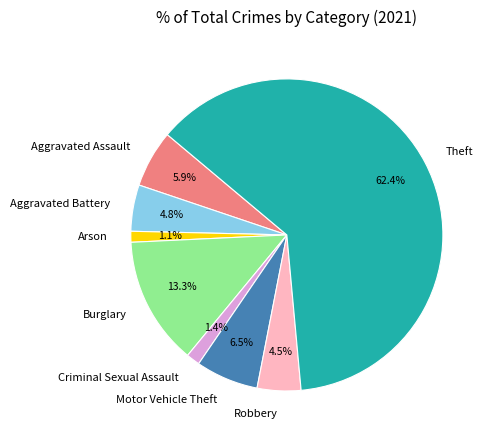

What is the largest slice in the pie chart?

Theft